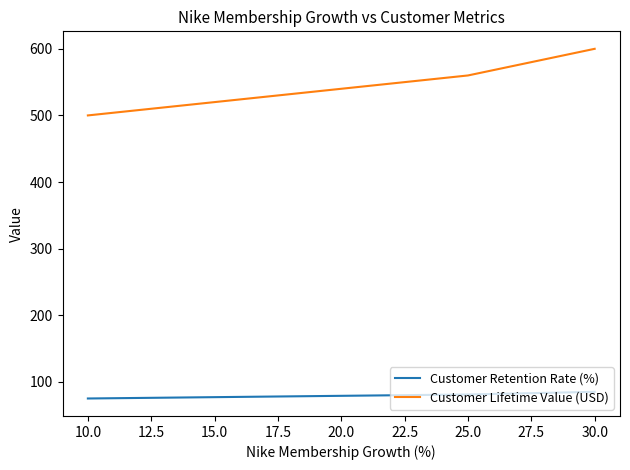

True or false: Customer Retention Rate (%) and Customer Lifetime Value (USD) intersect in this chart.

False